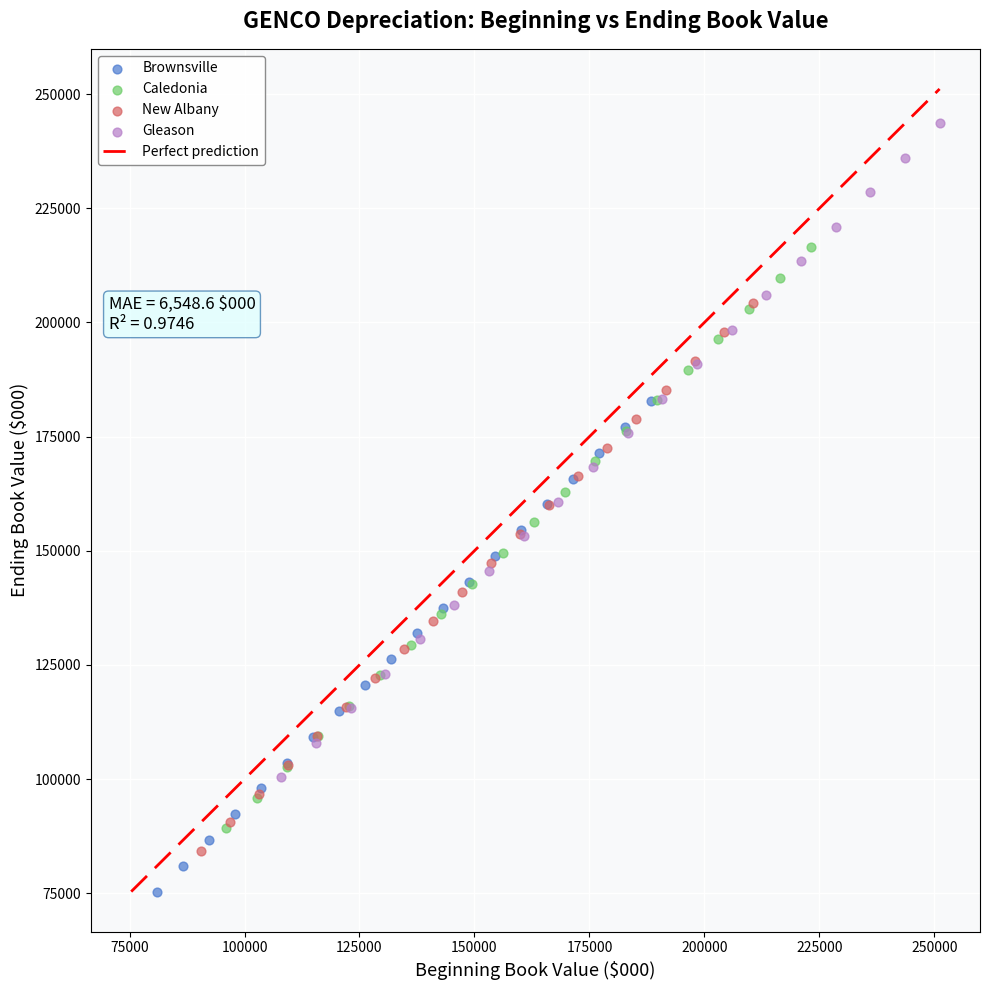

Which series contains the highest Y value?

Gleason